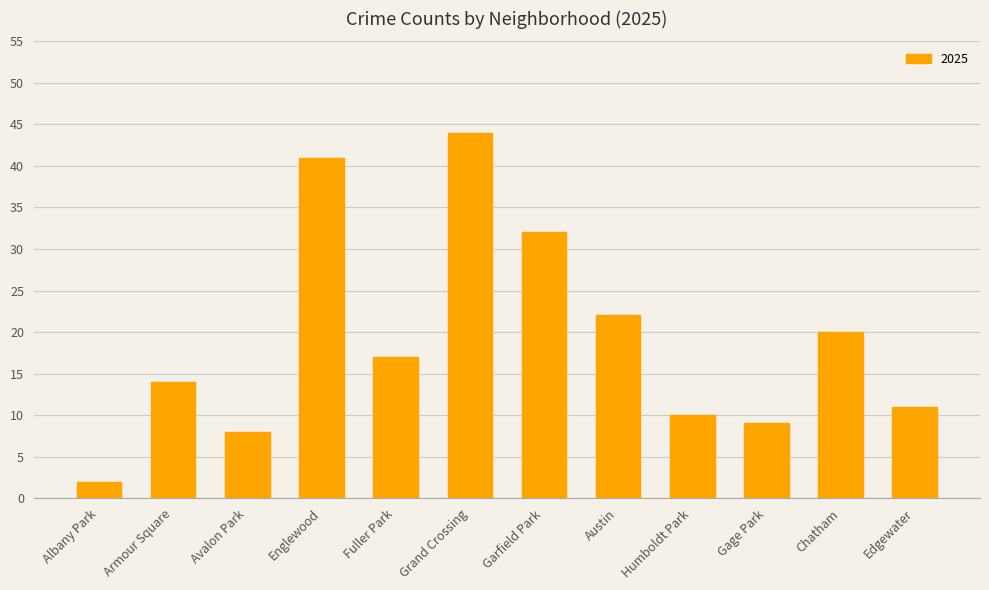

What is the approximate value at Fuller Park, to the nearest 5?

15